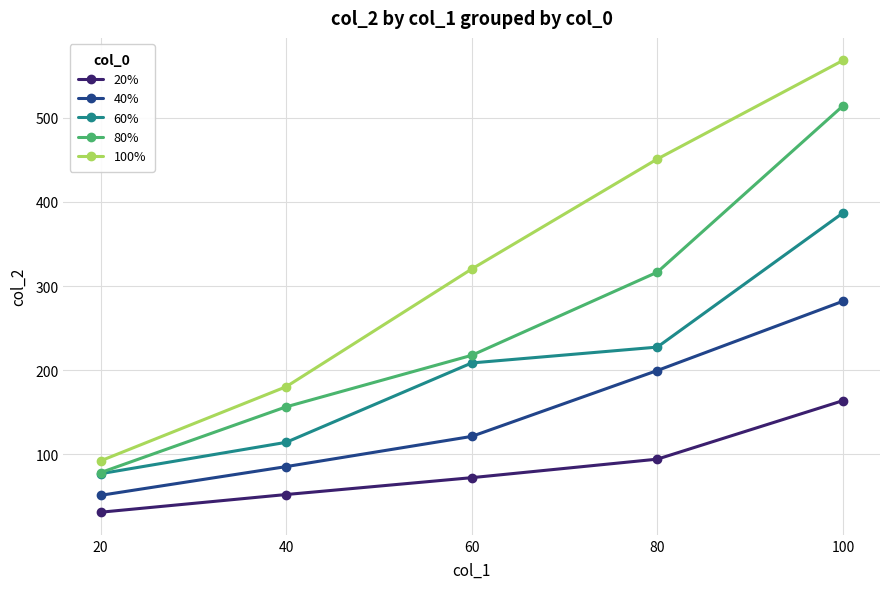

At which label does 20% first exceed 72?

60